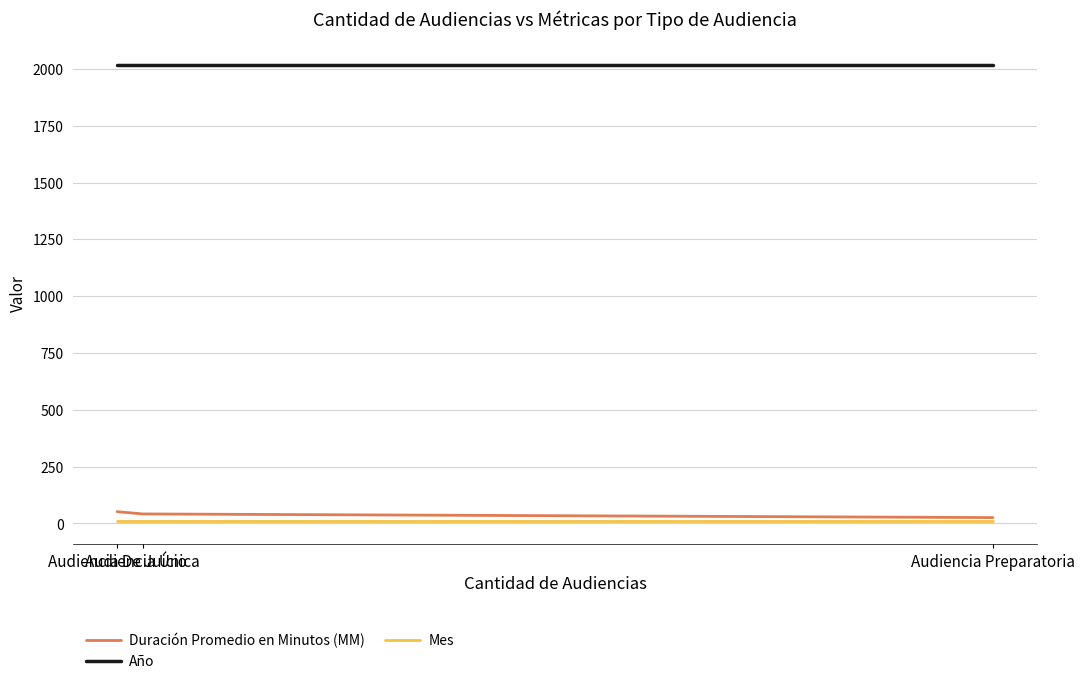

What are all the series names shown in the legend?

Duración Promedio en Minutos (MM), Año, Mes